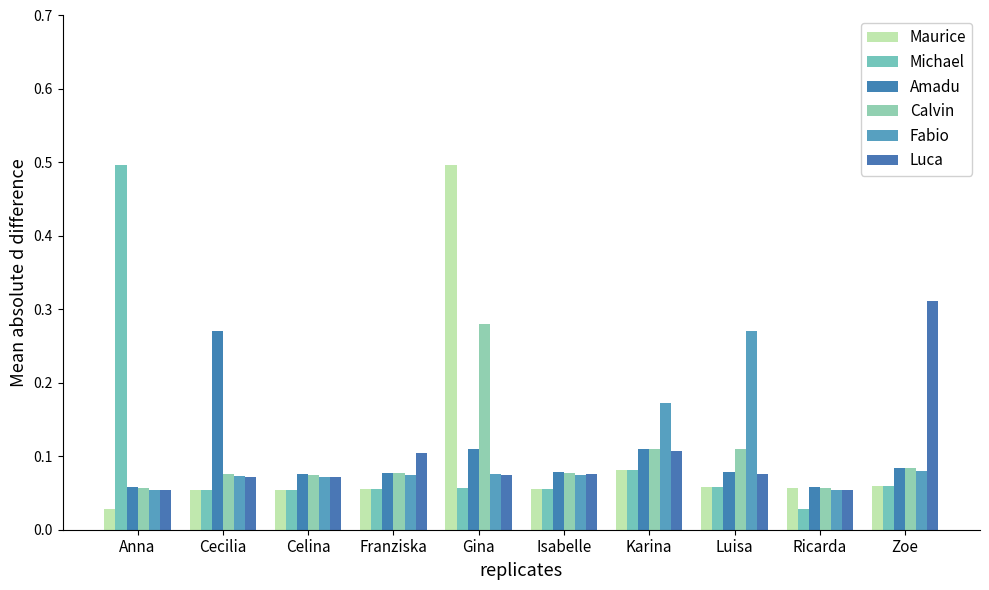

The value of Calvin at Luisa is 0.0. True or false?

False